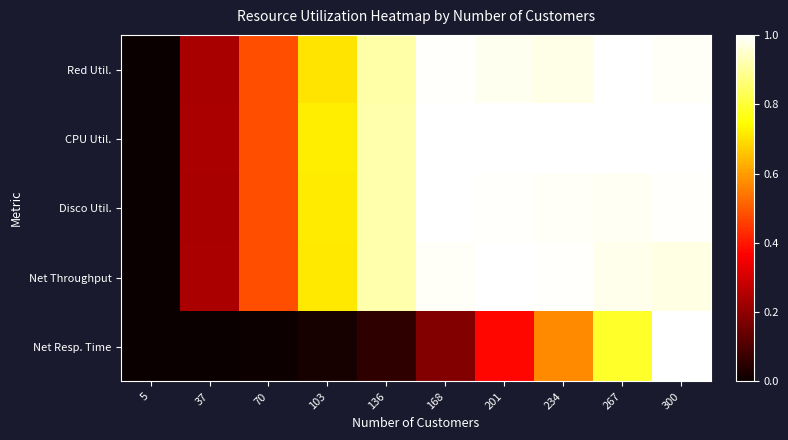

Which series has the largest total across all categories?

CPU Util.